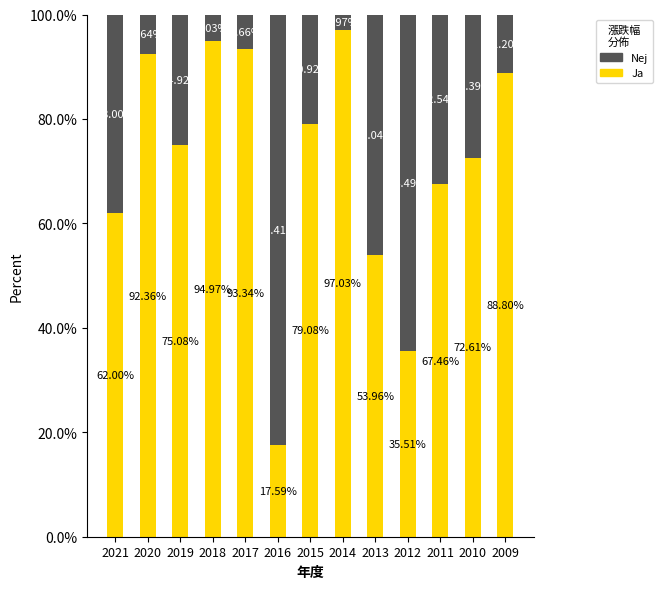

What is the total value across all series at 2021?

100.0